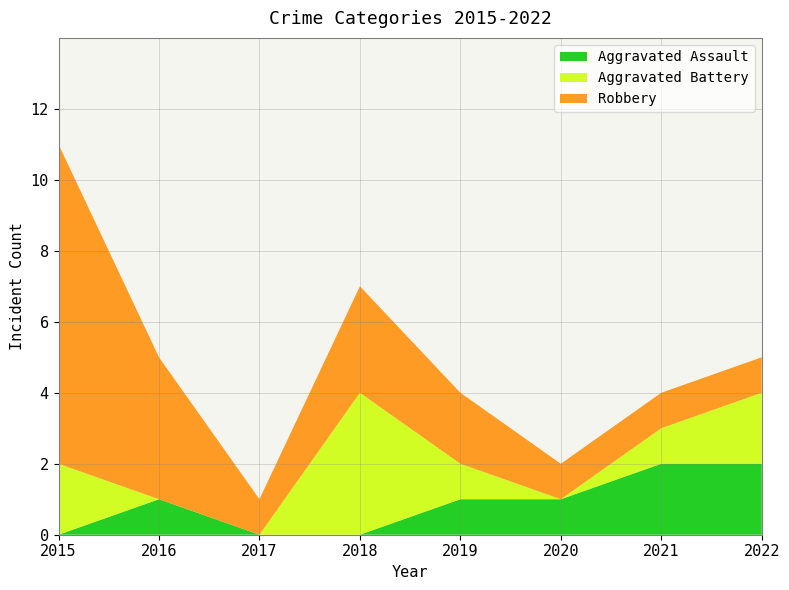

Reading left to right, extract all data points from this chart.

Aggravated Assault: 2015=0	2016=1	2017=0	2018=0	2019=1	2020=1	2021=2	2022=2
Aggravated Battery: 2015=2	2016=0	2017=0	2018=4	2019=1	2020=0	2021=1	2022=2
Robbery: 2015=9	2016=4	2017=1	2018=3	2019=2	2020=1	2021=1	2022=1